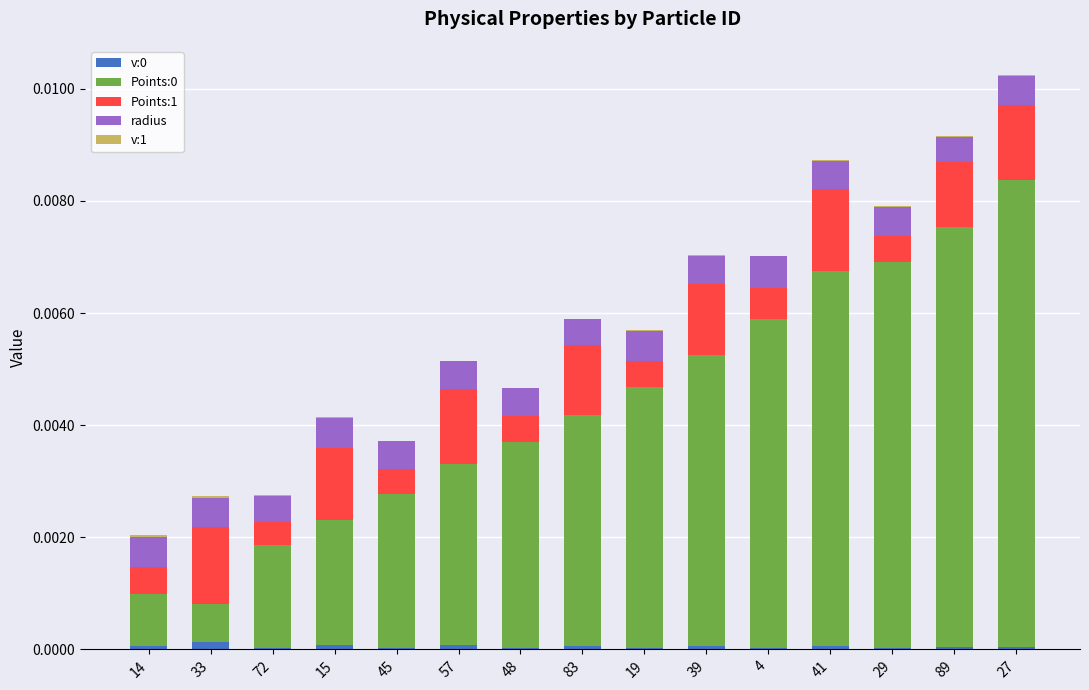

At which category is the sum across all series the highest?

27